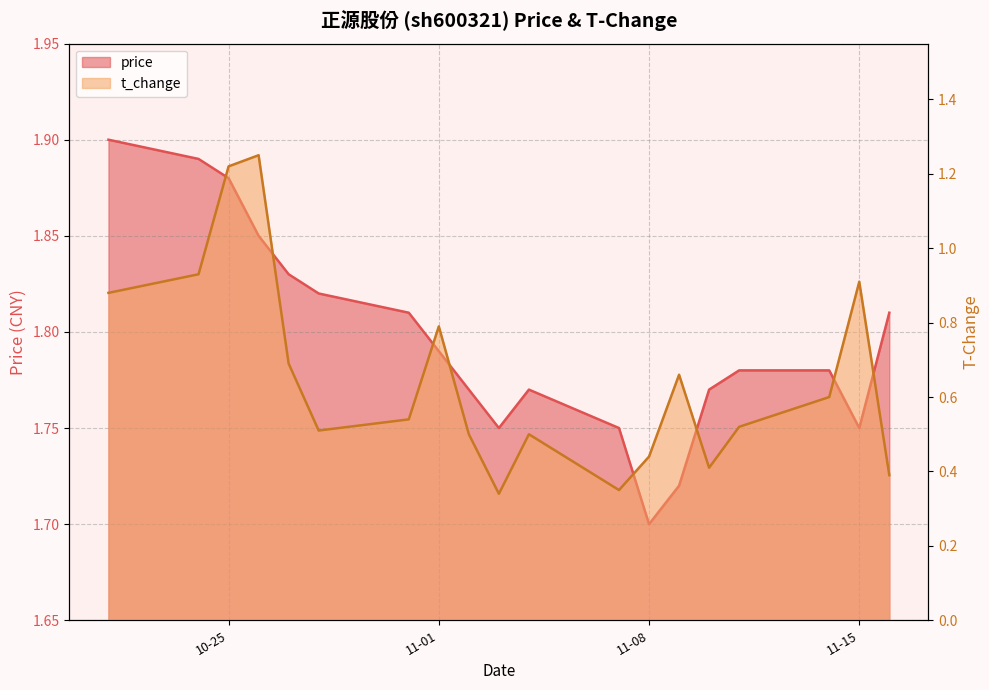

Which series has the largest total across all categories?

price